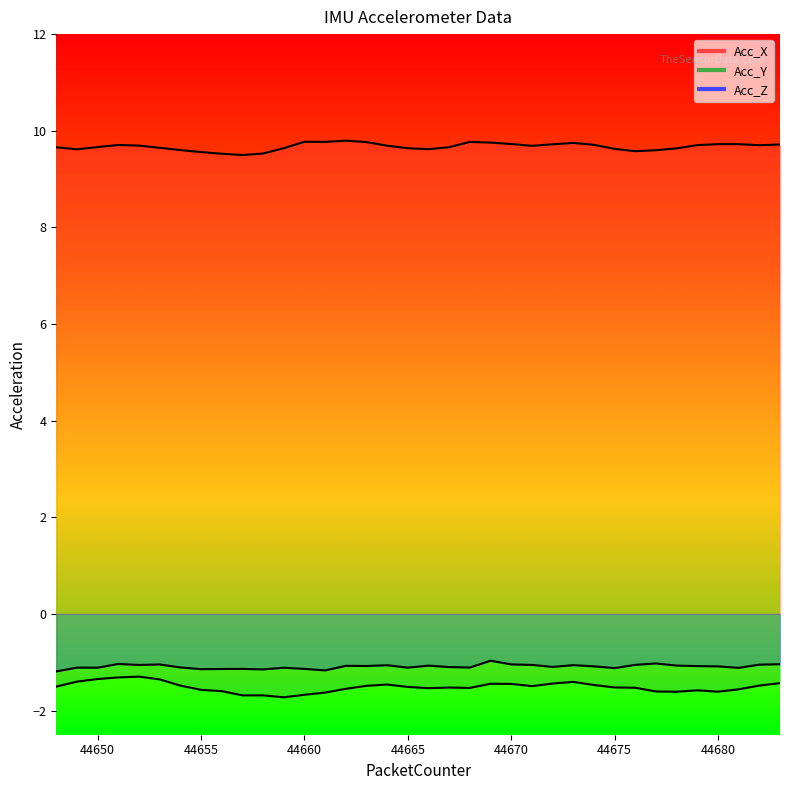

What is the minimum value for Acc_Z?

-1.2